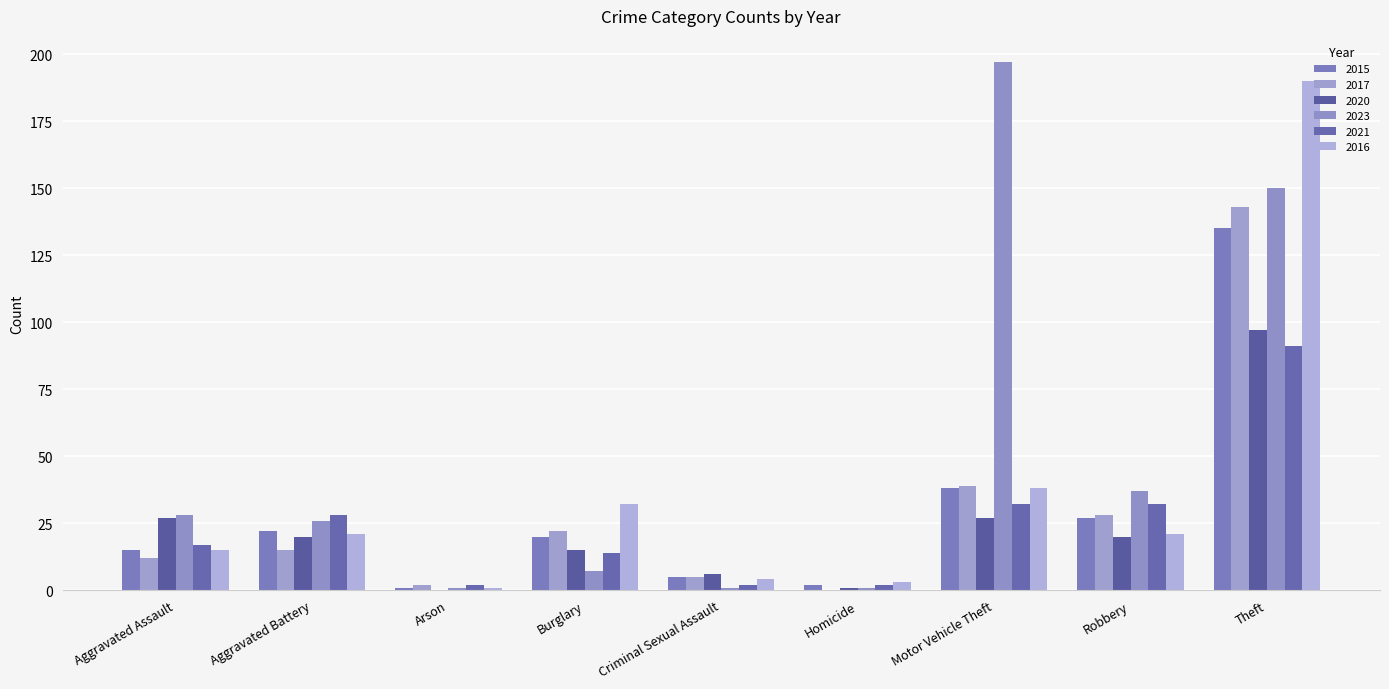

Does the chart contain stacked bars?

No